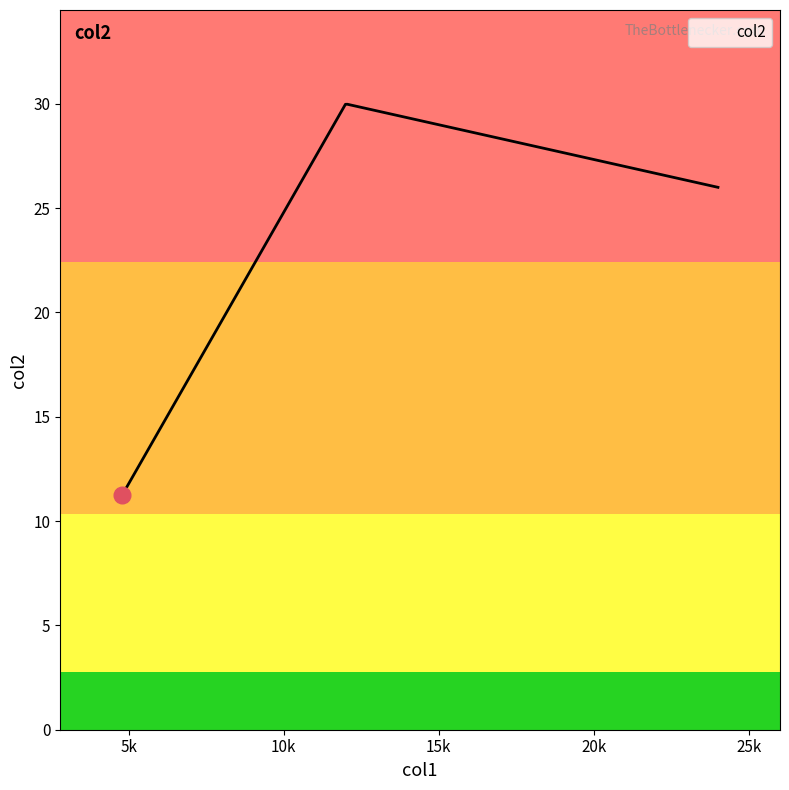

What is the difference between the maximum and minimum values?

18.7